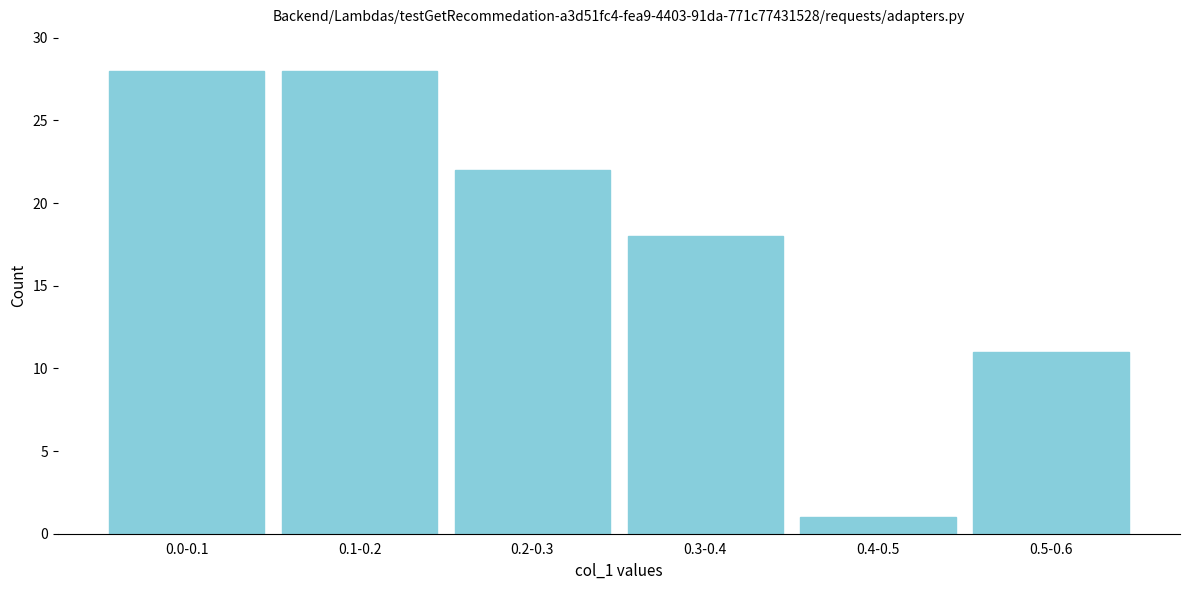

Reading right to left, what are all the values shown in this chart?

0.5-0.6=11	0.4-0.5=1	0.3-0.4=18	0.2-0.3=22	0.1-0.2=28	0.0-0.1=28